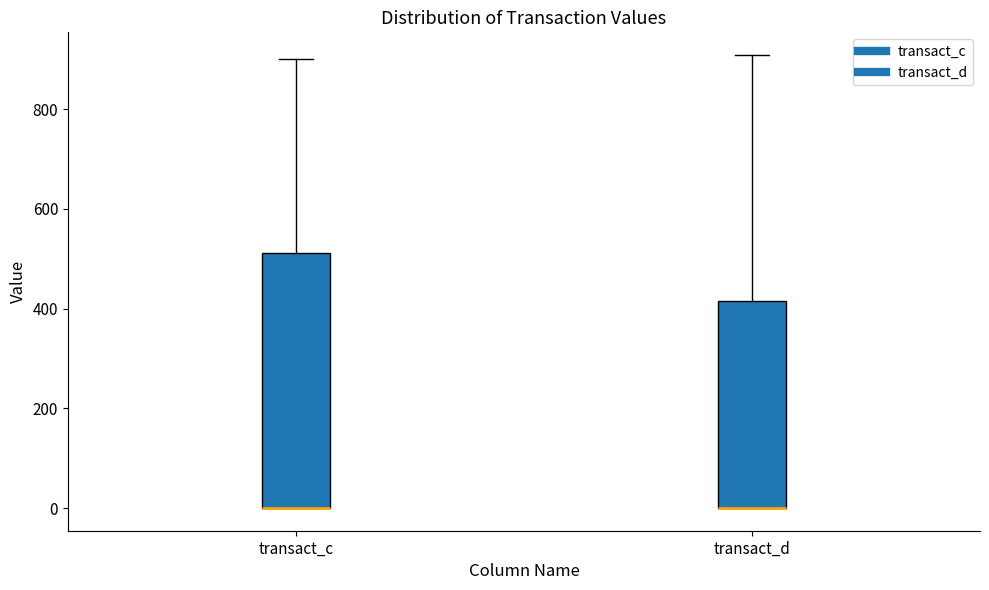

Where is the upper edge of the box for transact_c on the y-axis? The values are not printed on the chart, so give them approximately, as read against the axis.

520